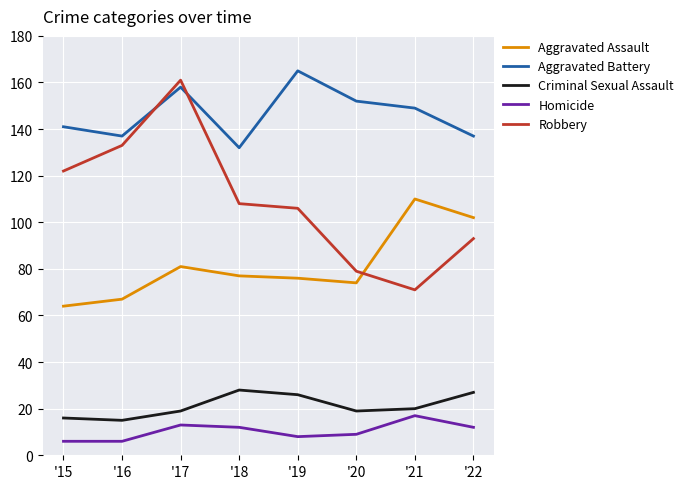

What is the average value of the Robbery series?

109